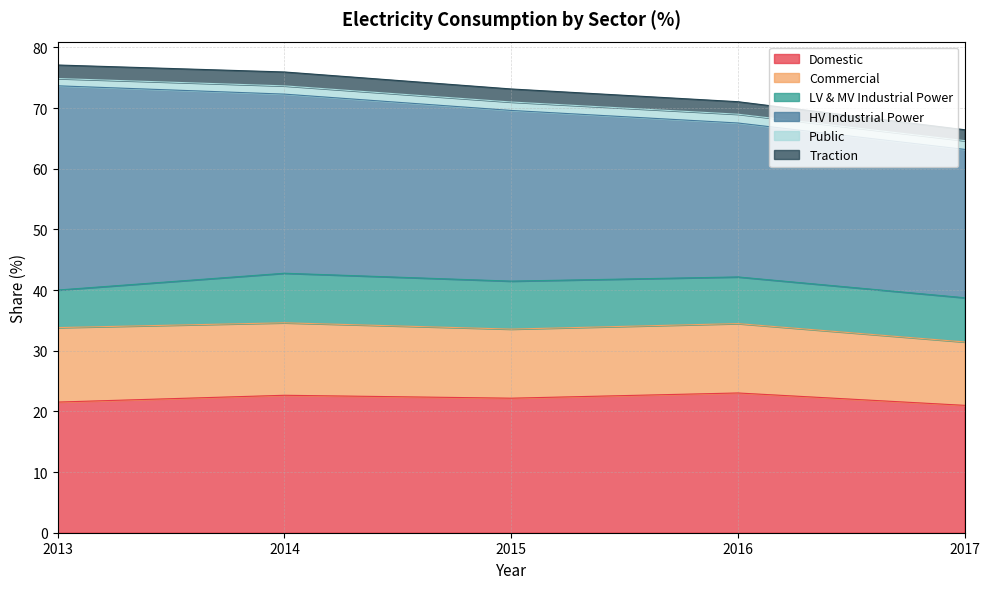

The Traction series shows 0.5 at 2016. True or false?

False